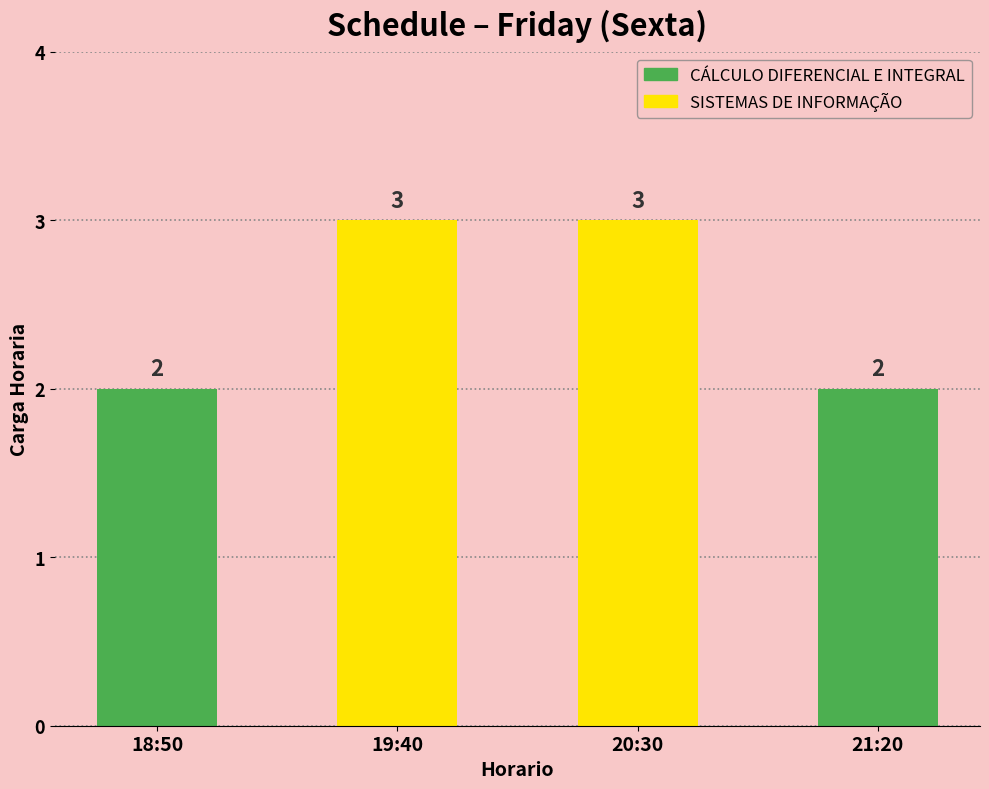

What is the minimum value shown in the chart?

2